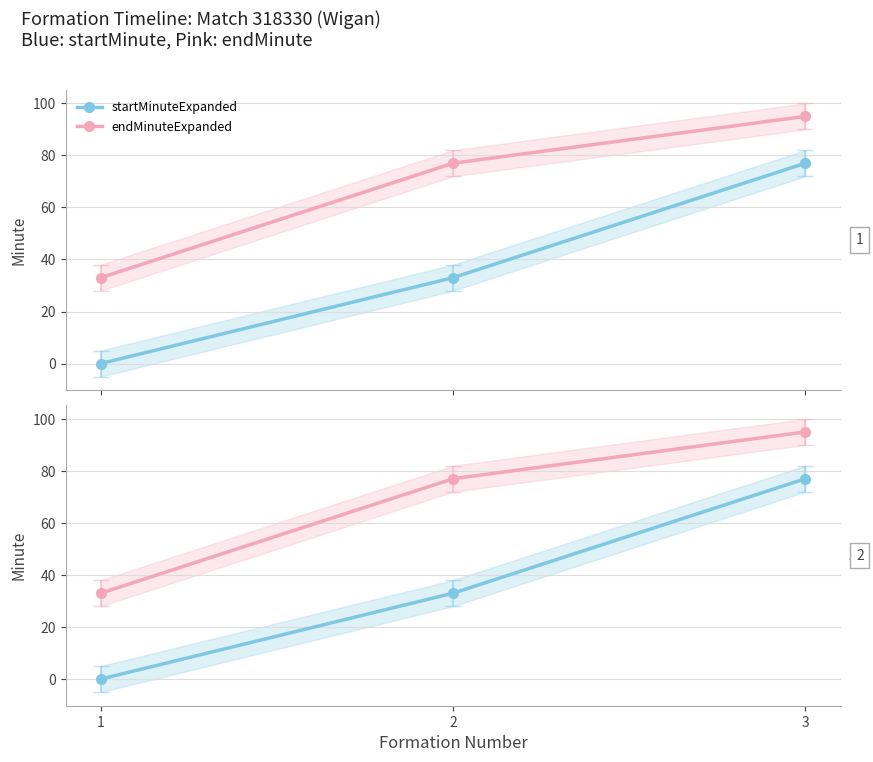

Rank the categories by endMinuteExpanded value from highest to lowest.

3, 2, 1